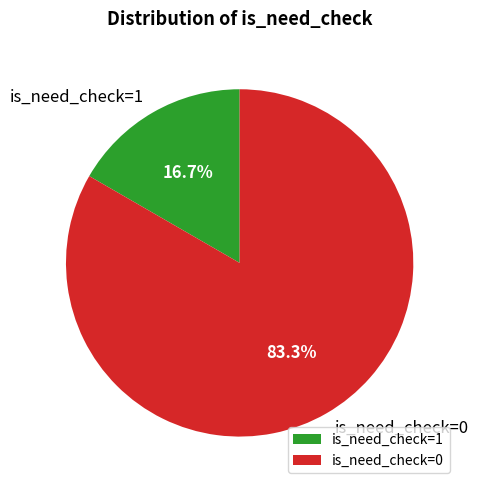

Which has a higher value, is_need_check=0 or is_need_check=1?

is_need_check=0